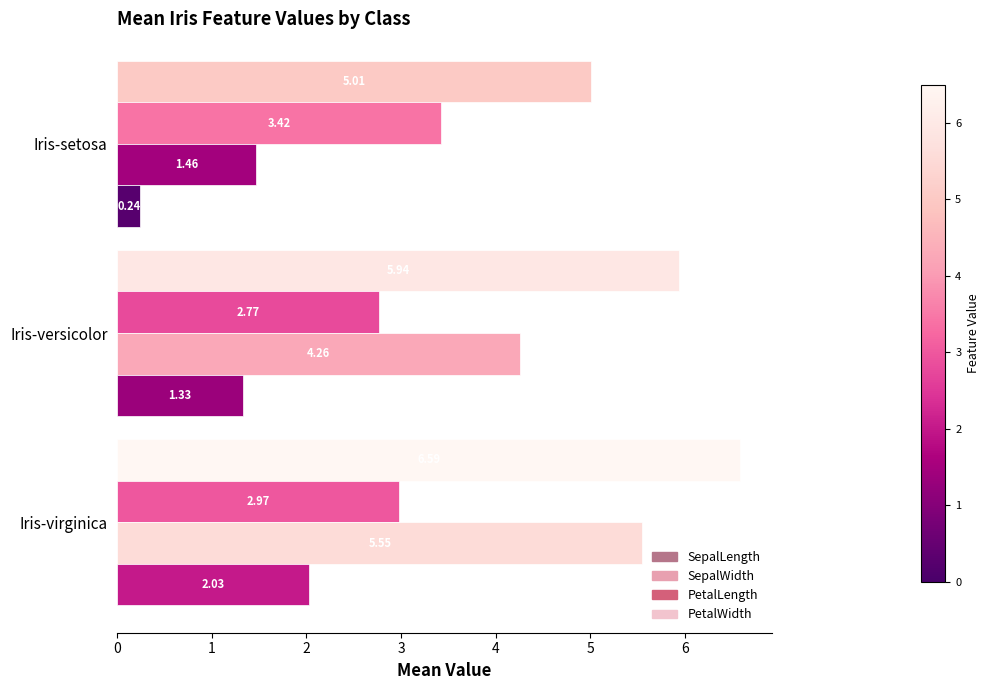

What is the spread (max minus min) of values at Iris-setosa?

4.8